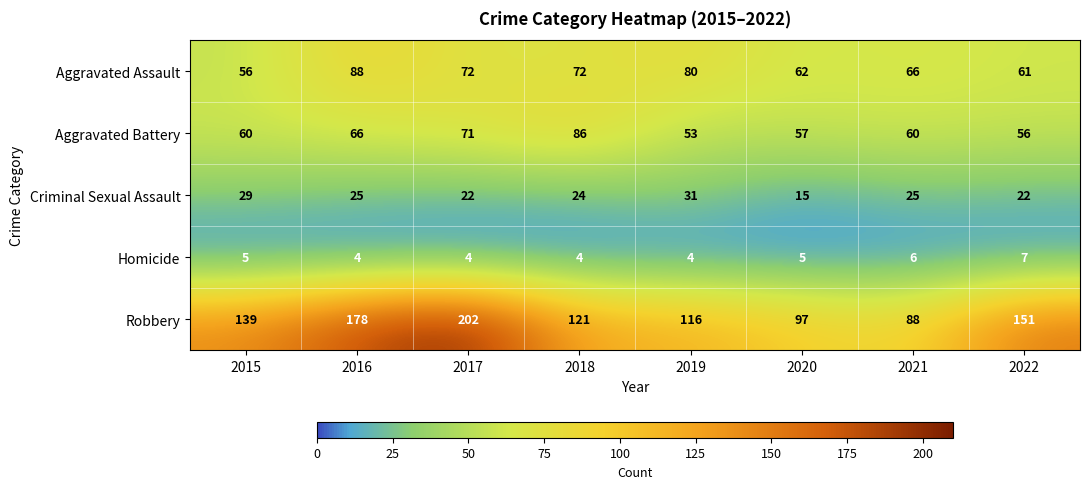

What value does the Robbery series have at 2018, to the nearest 10?

120